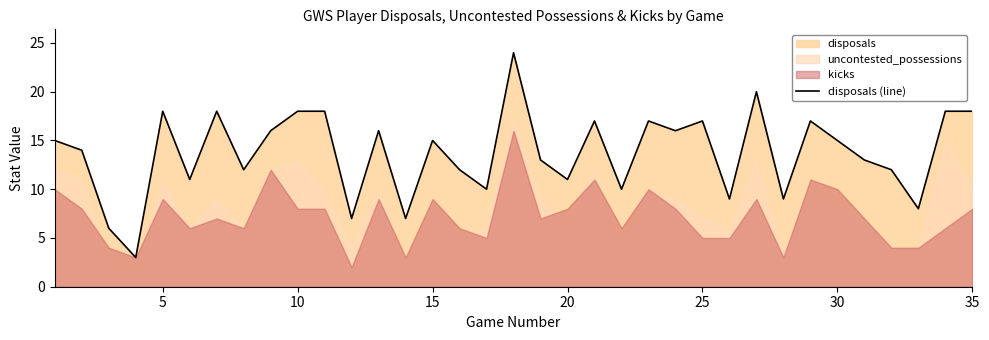

What is the maximum value for disposals (line)?

24